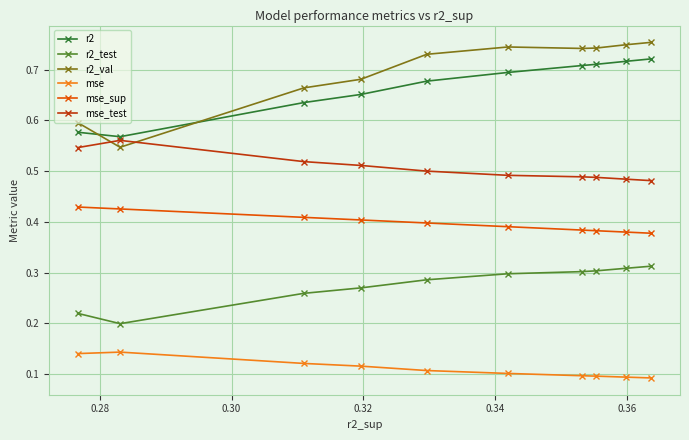

Count the r2_test values in the range 0 to 1.

10